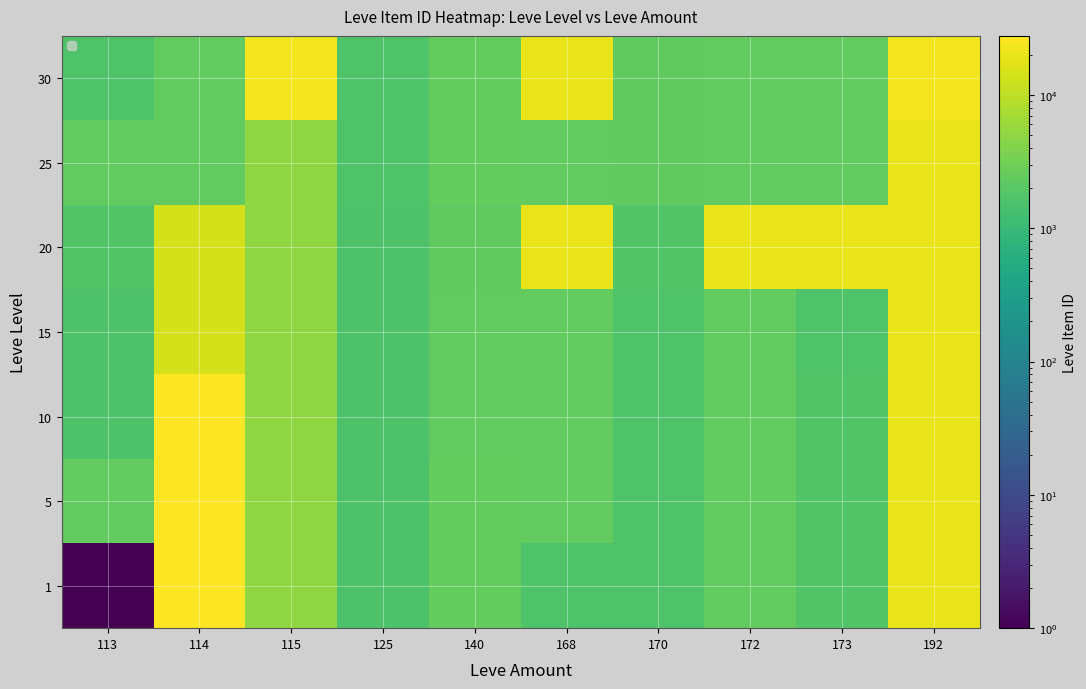

Which label corresponds to the largest value in the chart?

114